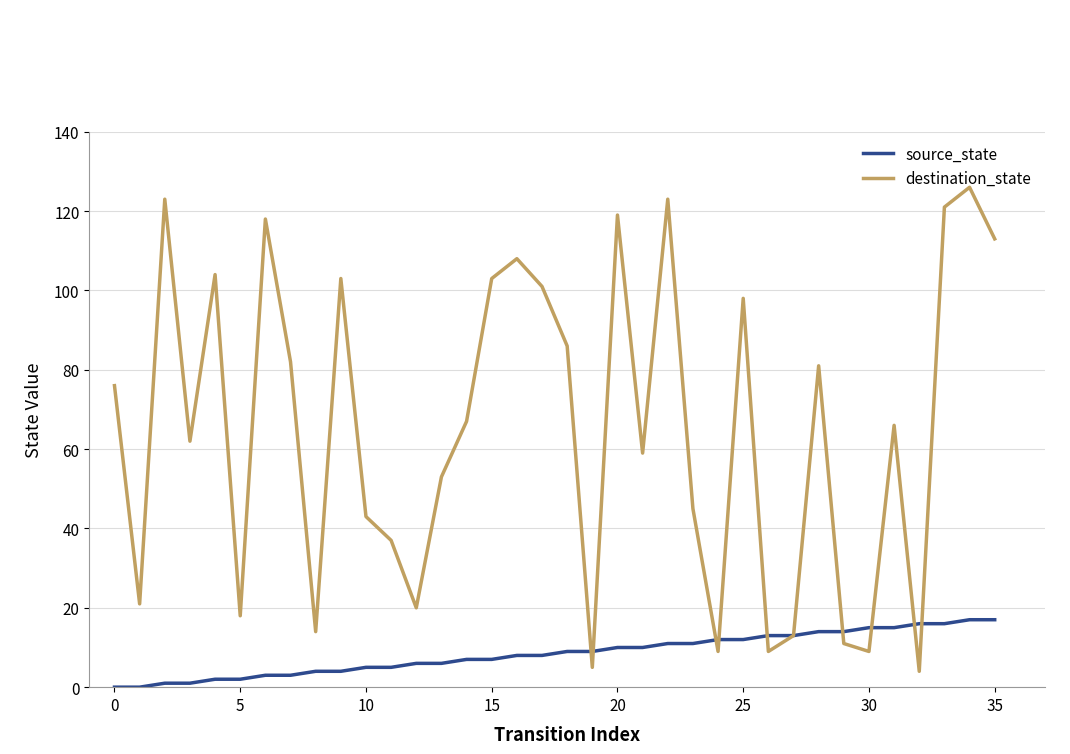

Rank the series by their maximum value, from lowest to highest.

source_state, destination_state